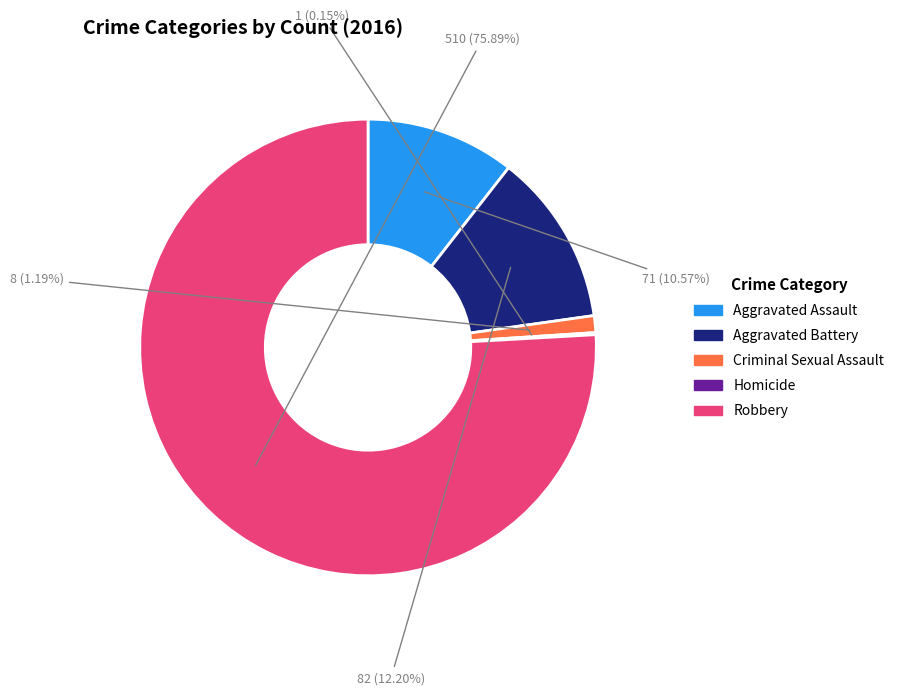

Between Robbery and Aggravated Assault, which is larger?

Robbery